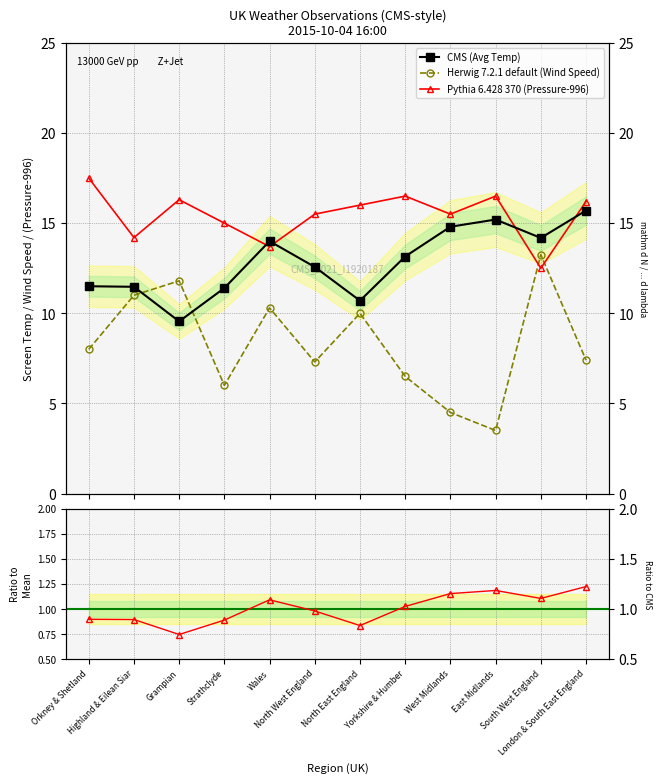

At how many categories does at least one series exceed 14?

11